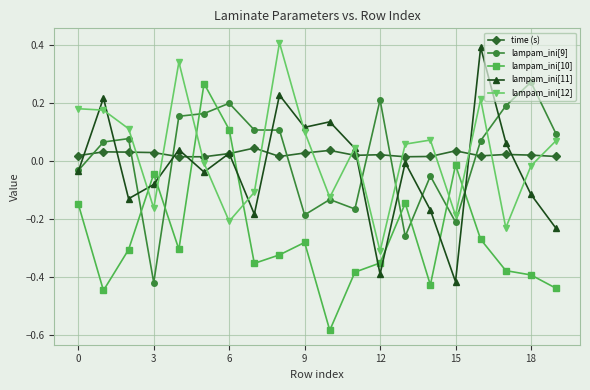

What is the greatest value displayed?

0.4